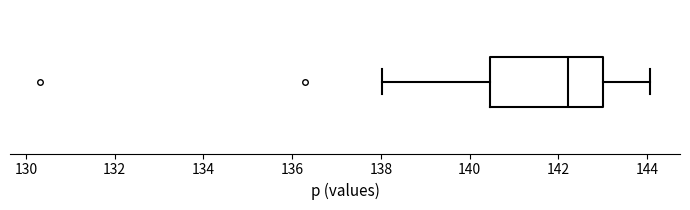

Where does the right whisker of the box end on the x-axis? The values are not printed on the chart, so give them approximately, as read against the axis.

144.0